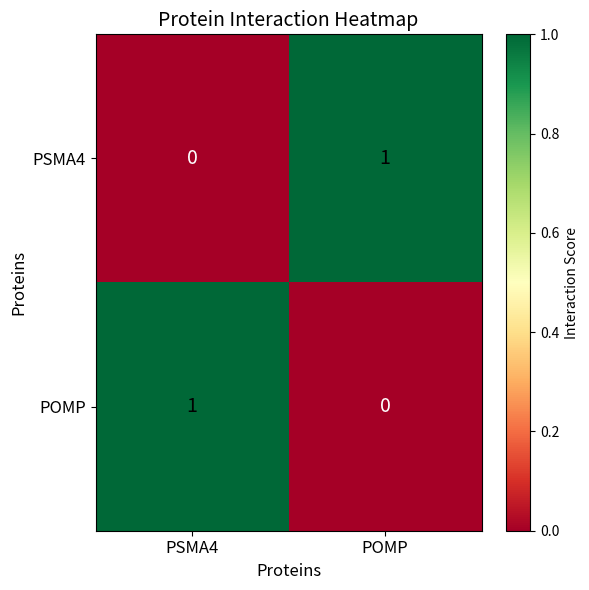

Which category has the highest value in the PSMA4 series?

POMP